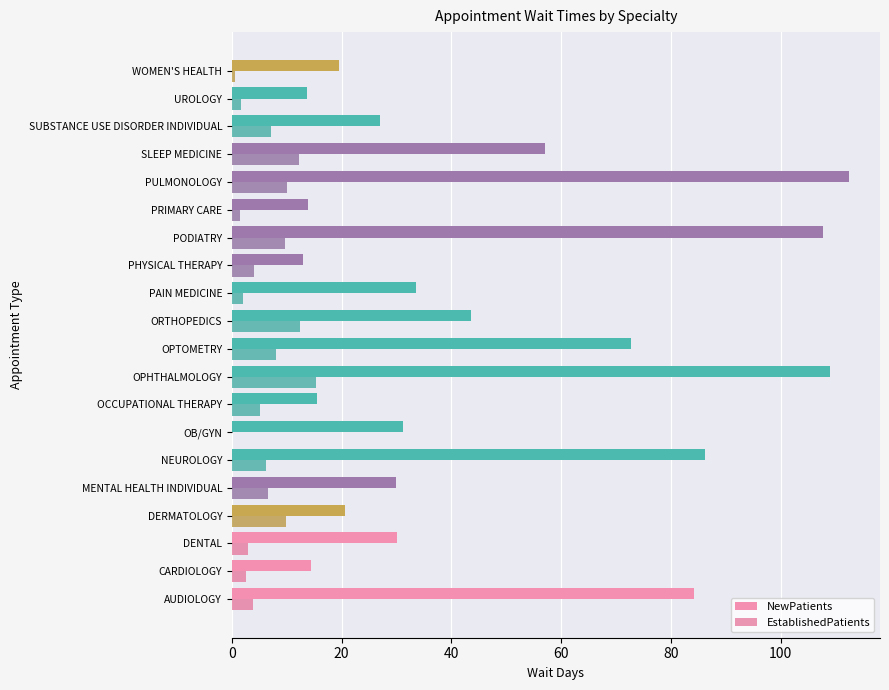

How many distinct data groups are displayed?

2